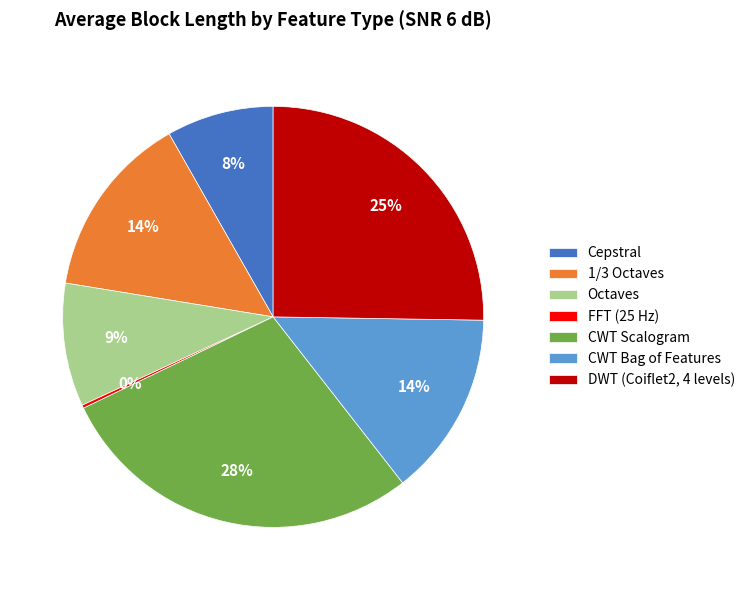

Which has a higher value, DWT (Coiflet2, 4 levels) or CWT Scalogram?

CWT Scalogram